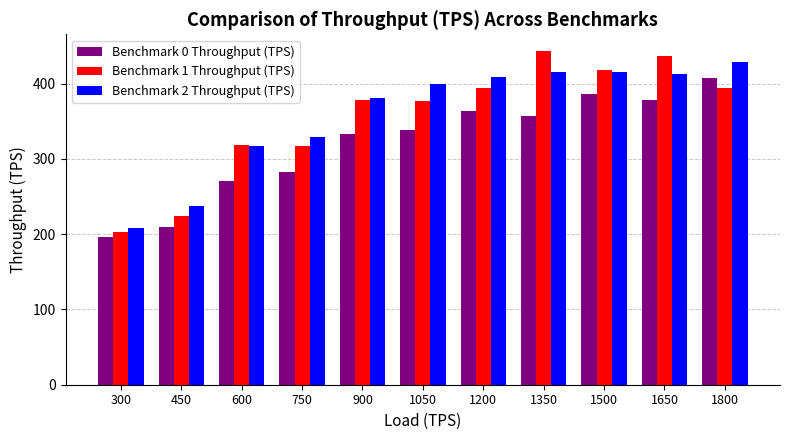

What are all the series names shown in the legend?

Benchmark 0 Throughput (TPS), Benchmark 1 Throughput (TPS), Benchmark 2 Throughput (TPS)